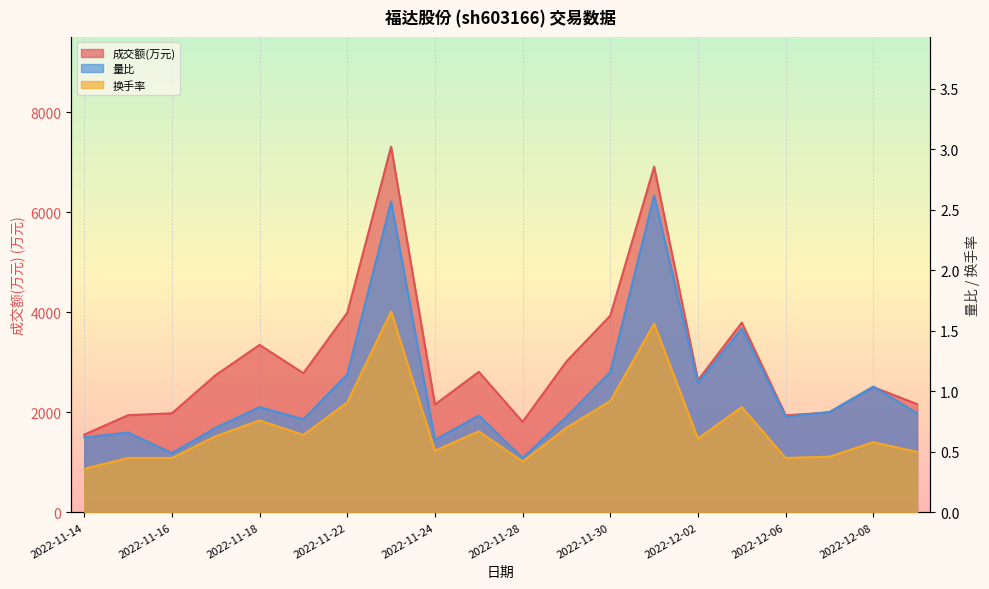

The value of 成交额(万元) at 2022-11-28 is 1810.0. True or false?

True